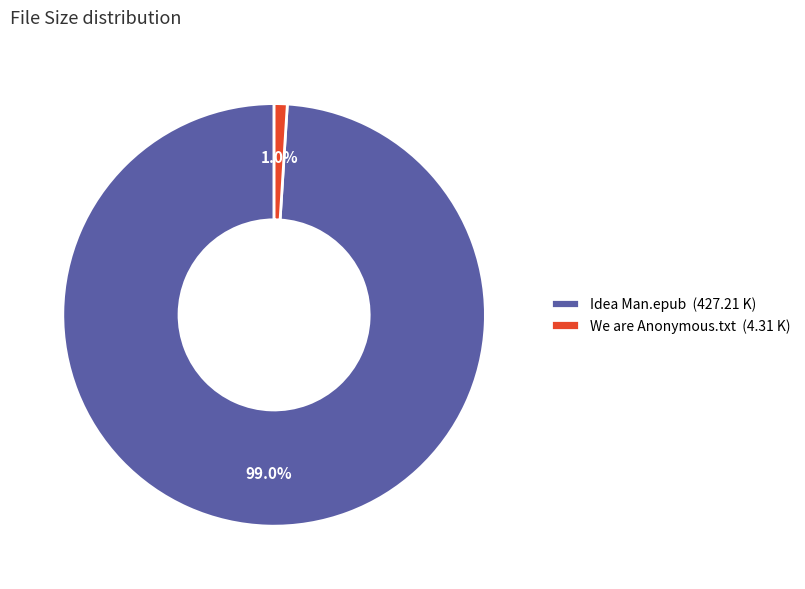

Is the sum of Idea Man.epub and We are Anonymous.txt greater than half?

Yes